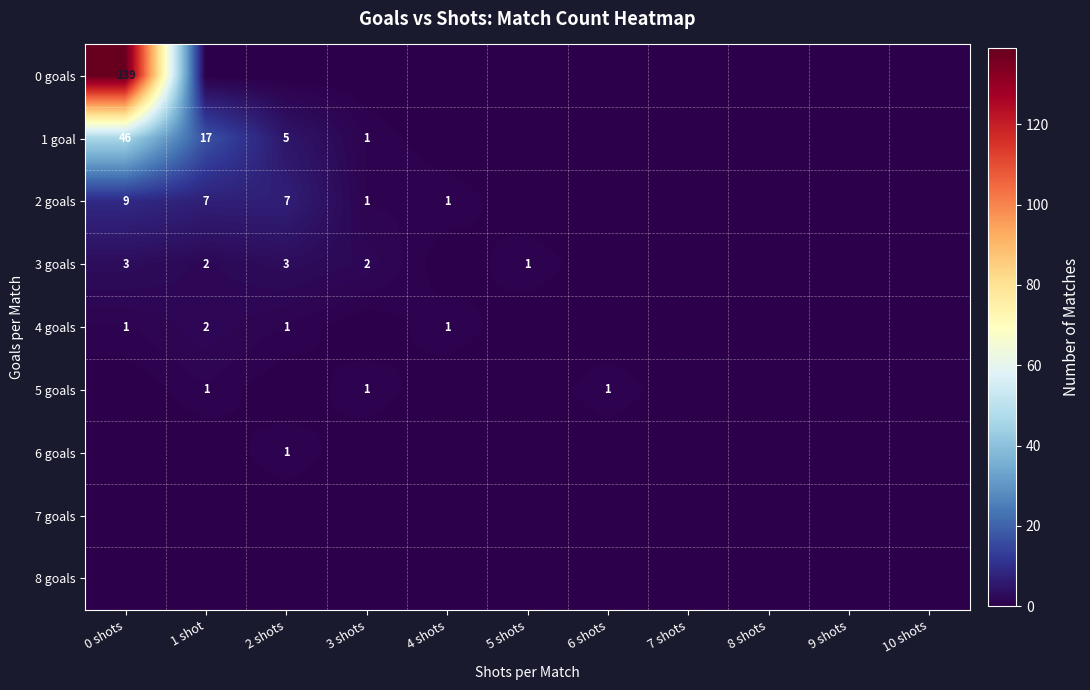

Is it true that 2 goals equals 2 at 0 shots?

False